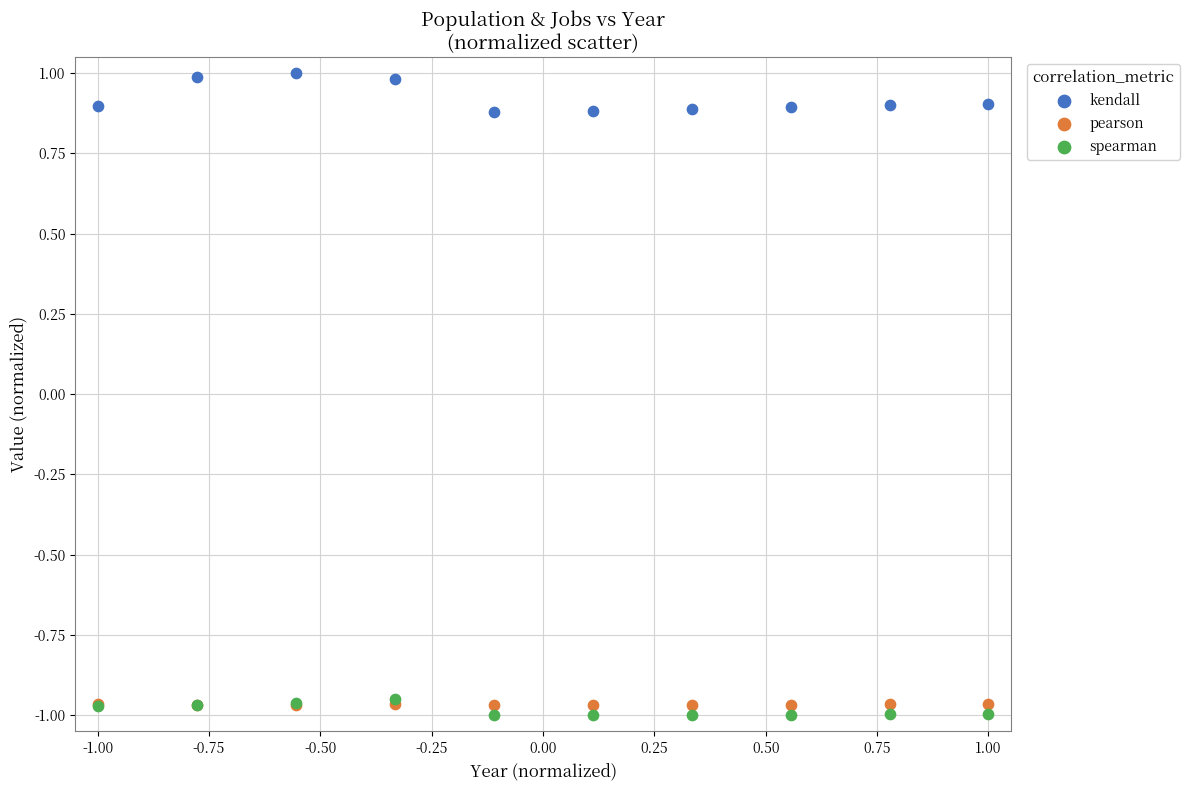

What are all the series names shown in the legend?

kendall, pearson, spearman